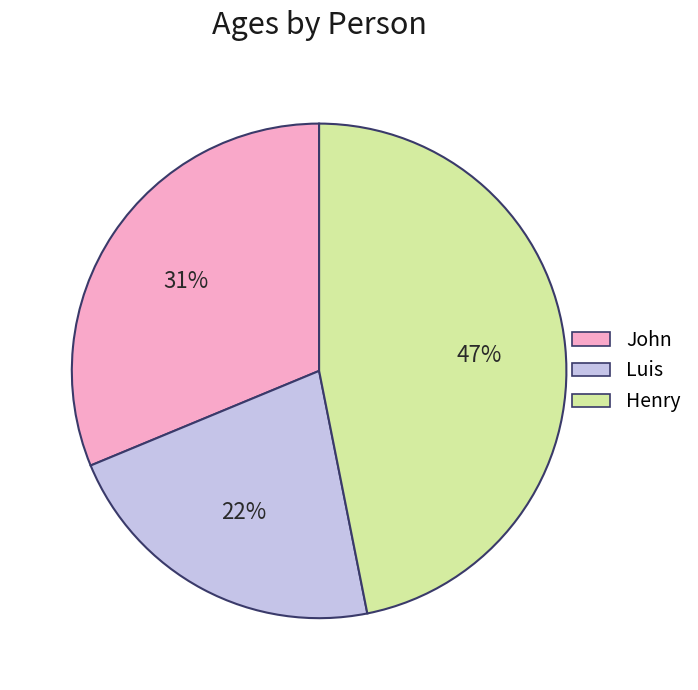

Which category has the biggest portion of the pie?

Henry